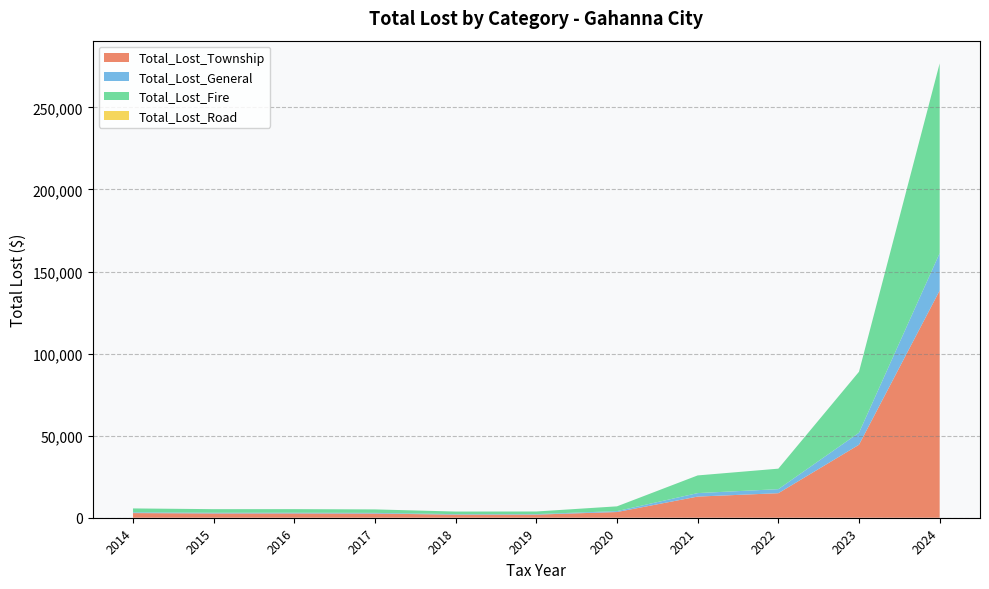

At which category is the sum across all series the highest?

2024